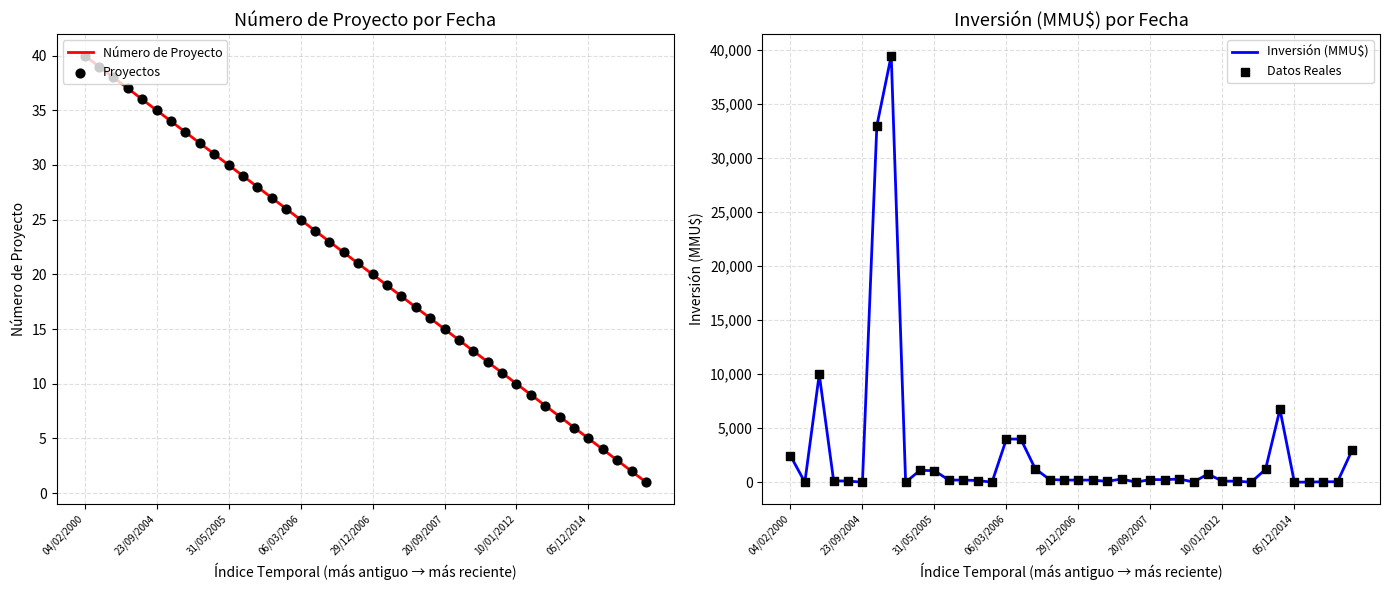

Which series has the largest total across all categories?

Inversión (MMU$)